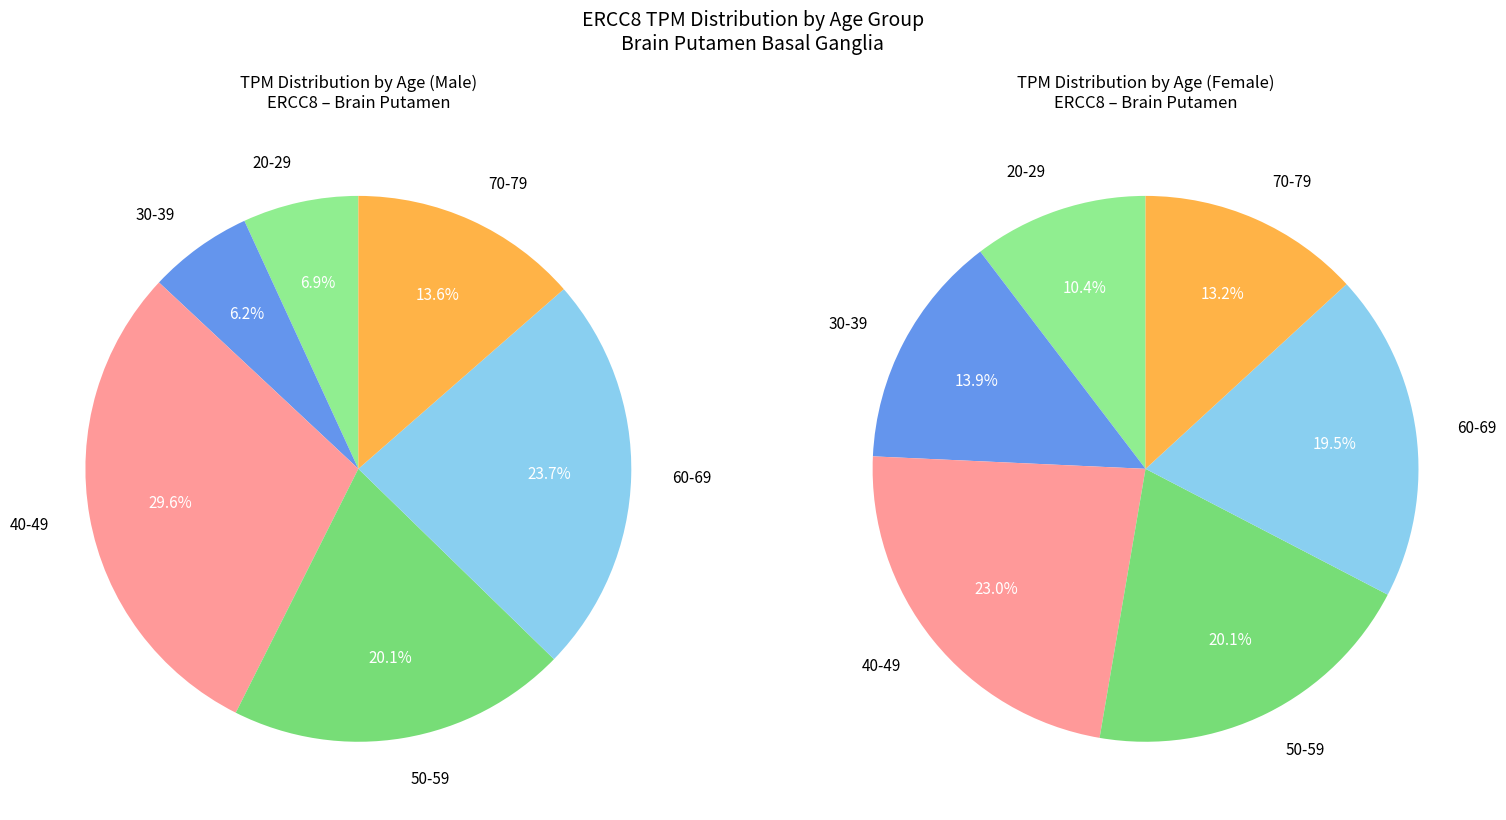

Combined, do 50-59 and 30-39 account for over 50%?

No